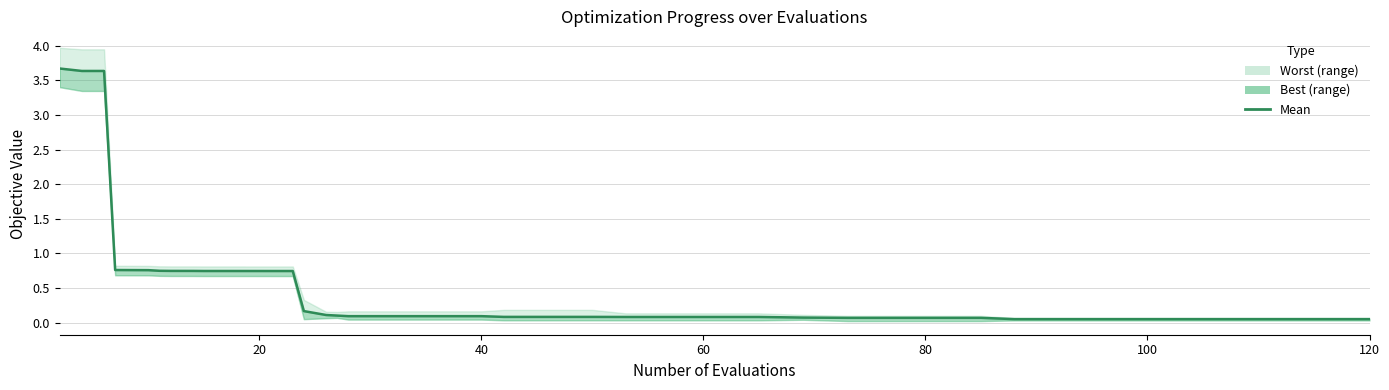

What is the difference between the maximum and minimum values?

3.6